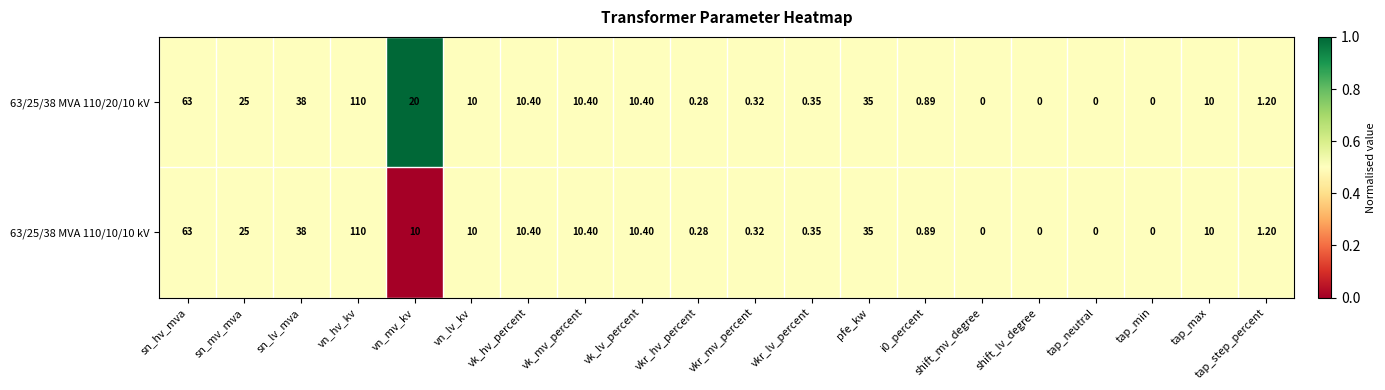

At which label does 63/25/38 MVA 110/20/10 kV first exceed 10?

sn_hv_mva